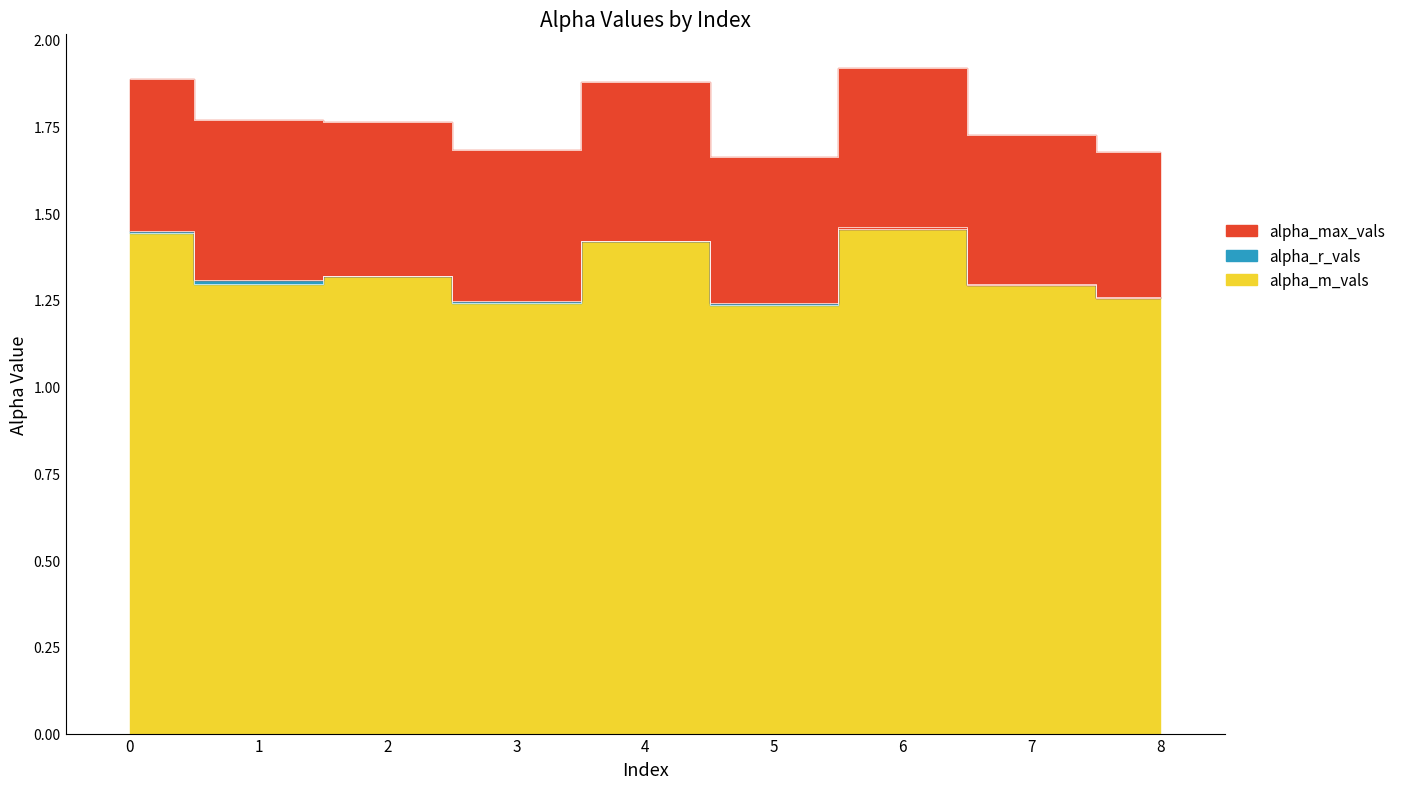

What is the spread (max minus min) of values at 7?

0.4